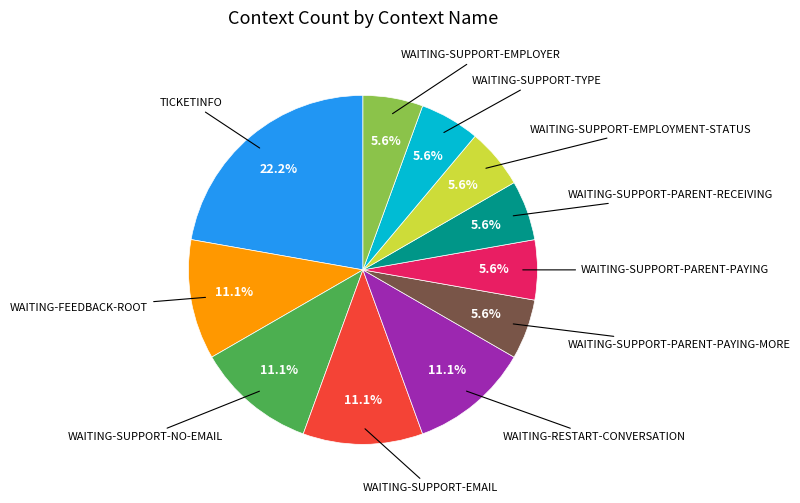

Does any single category account for the majority?

No